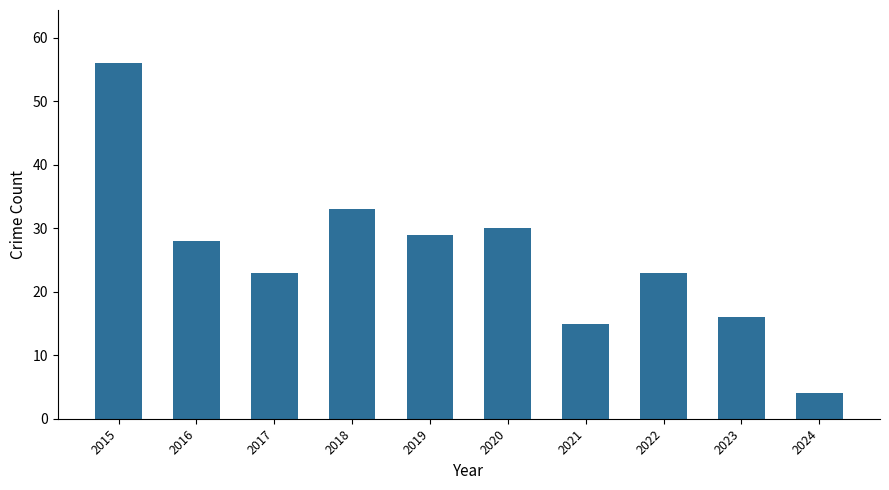

At which label is the value closest to 30?

2020